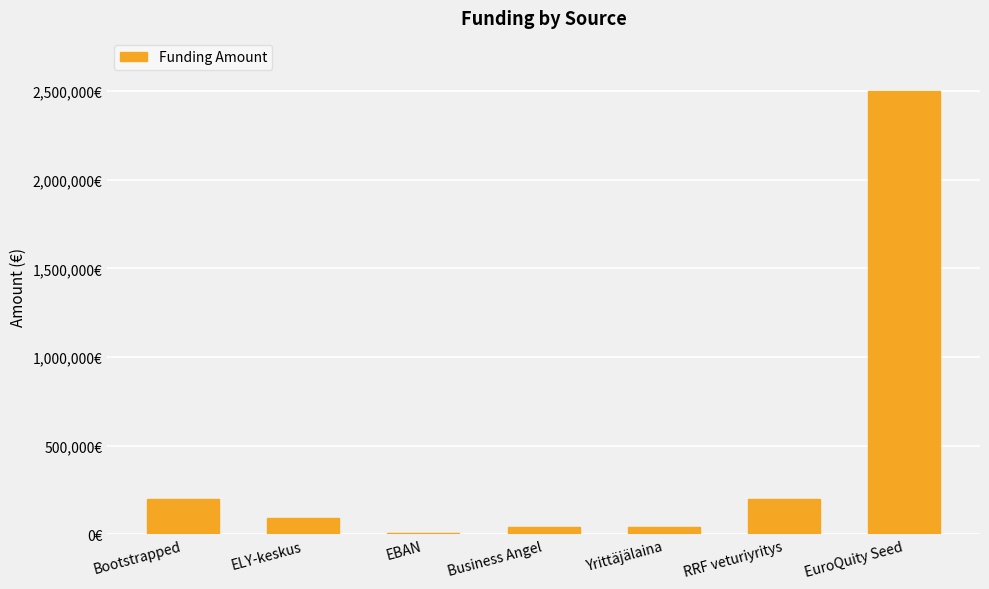

How many distinct data groups are displayed?

1